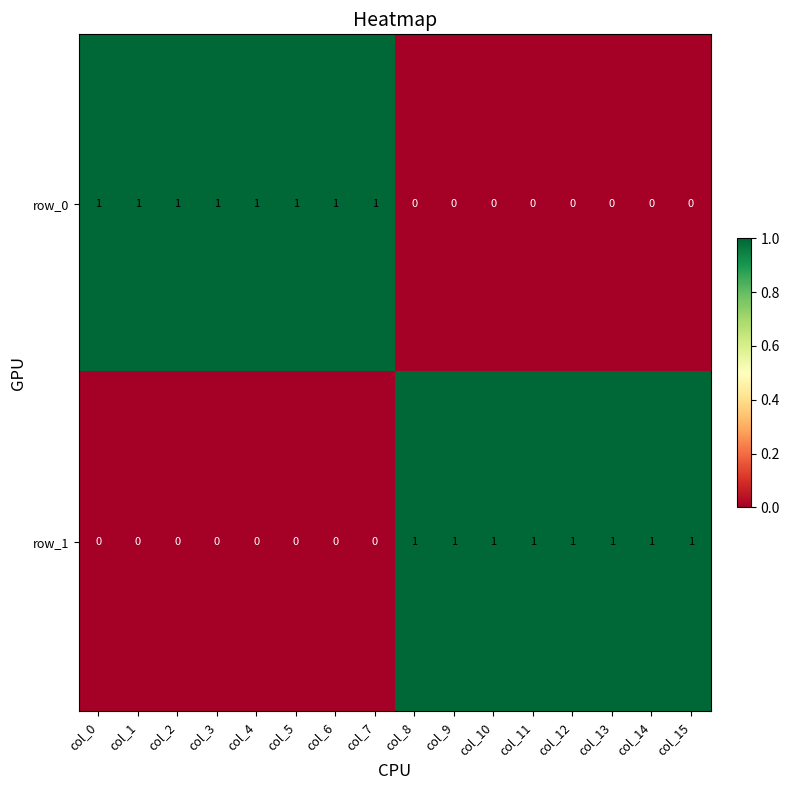

Is the value of row_1 at col_11 greater than the value of row_0 at col_14?

Yes